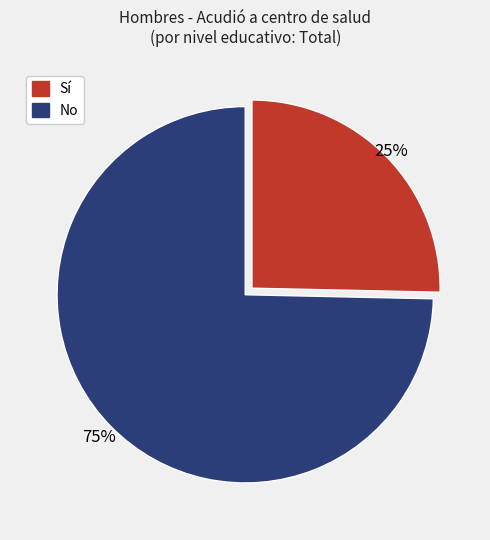

Does No represent more than half of the total?

Yes